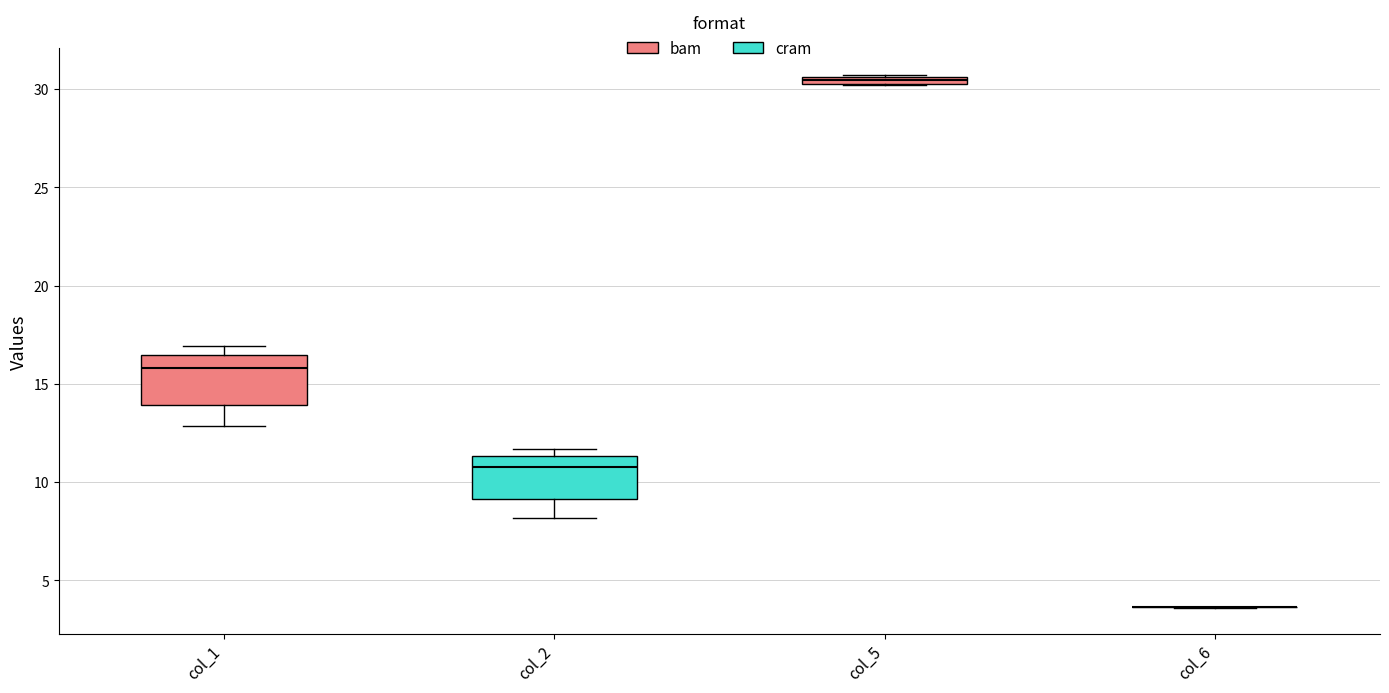

Where does the lower whisker of the box for col_1 end on the y-axis? The values are not printed on the chart, so give them approximately, as read against the axis.

13.0